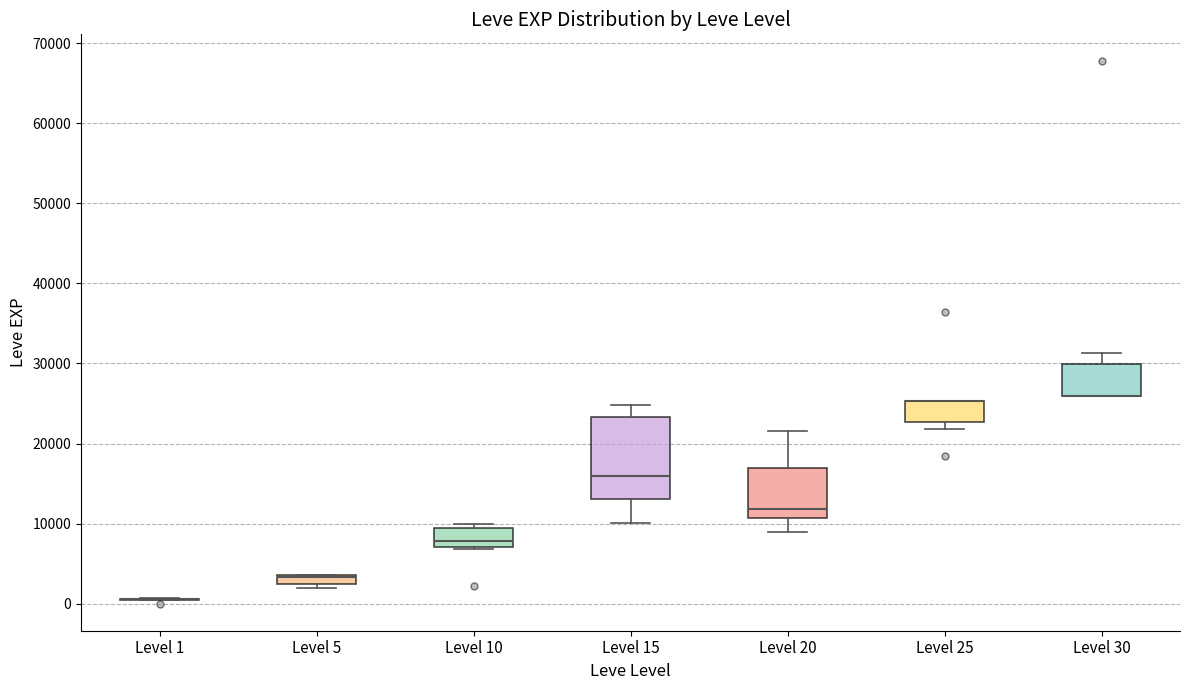

Which box is the tallest, from its lower edge to its upper edge?

Level 15